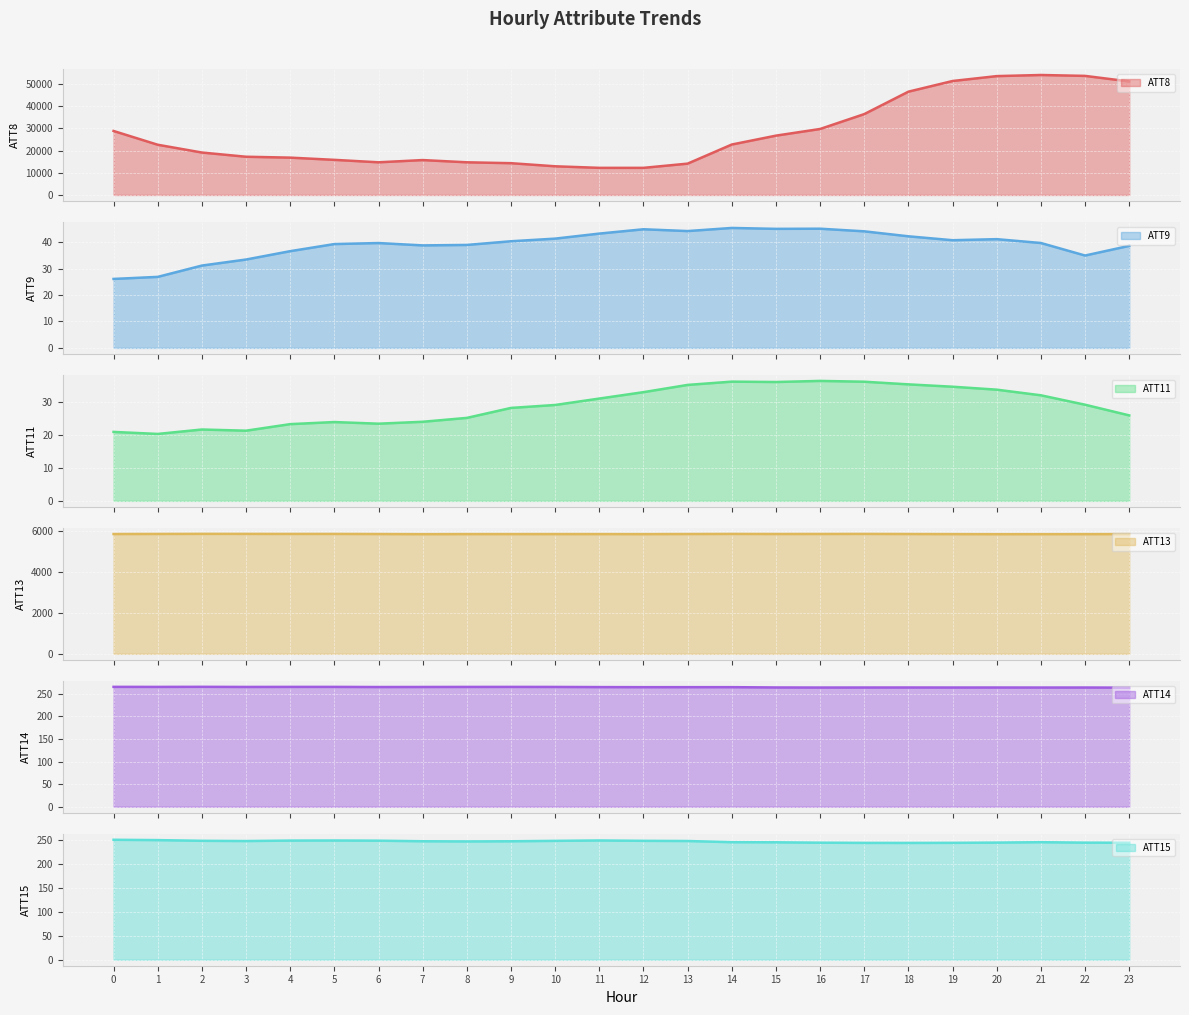

The value of ATT13 at 10 is 8349.7. True or false?

False